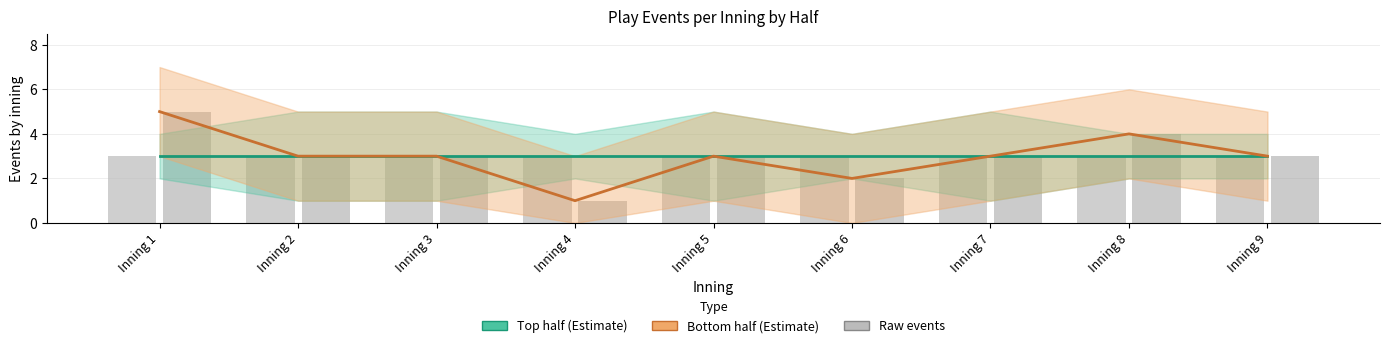

Which has a higher value, Inning 3 or Inning 2?

Inning 3